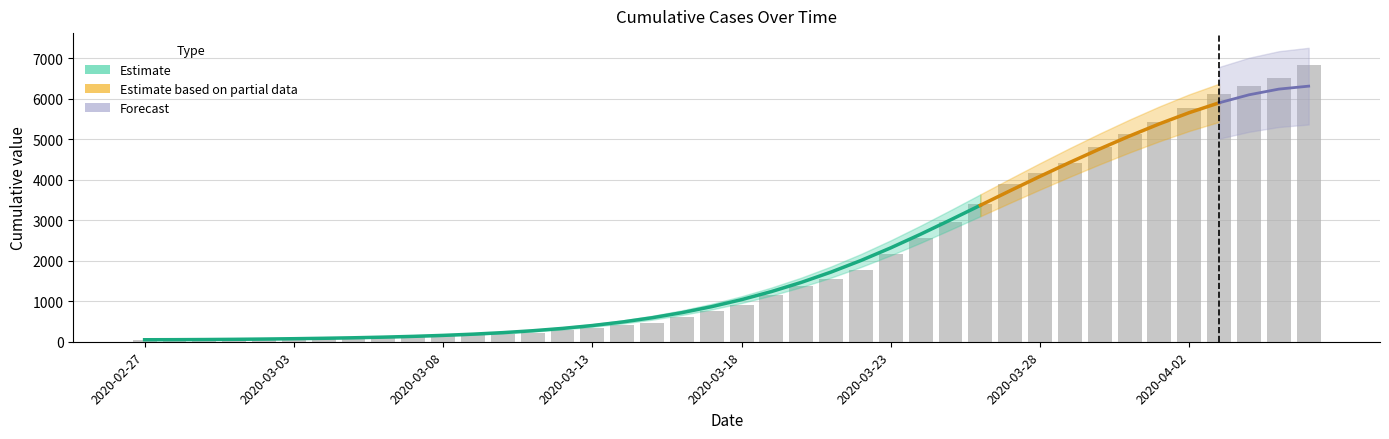

Which category has the lowest value across all series?

2020-02-27